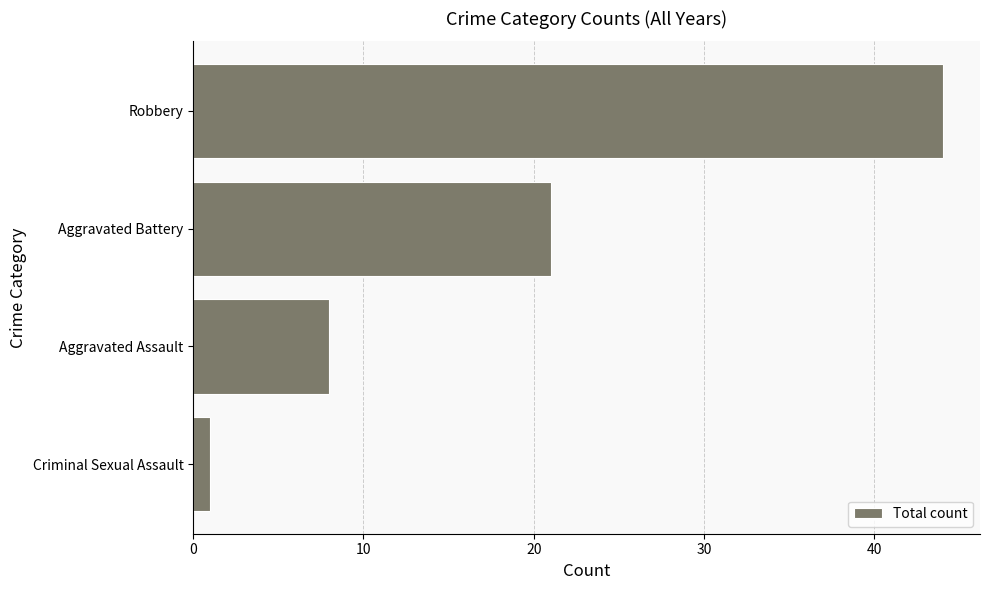

What is the smallest value displayed?

1